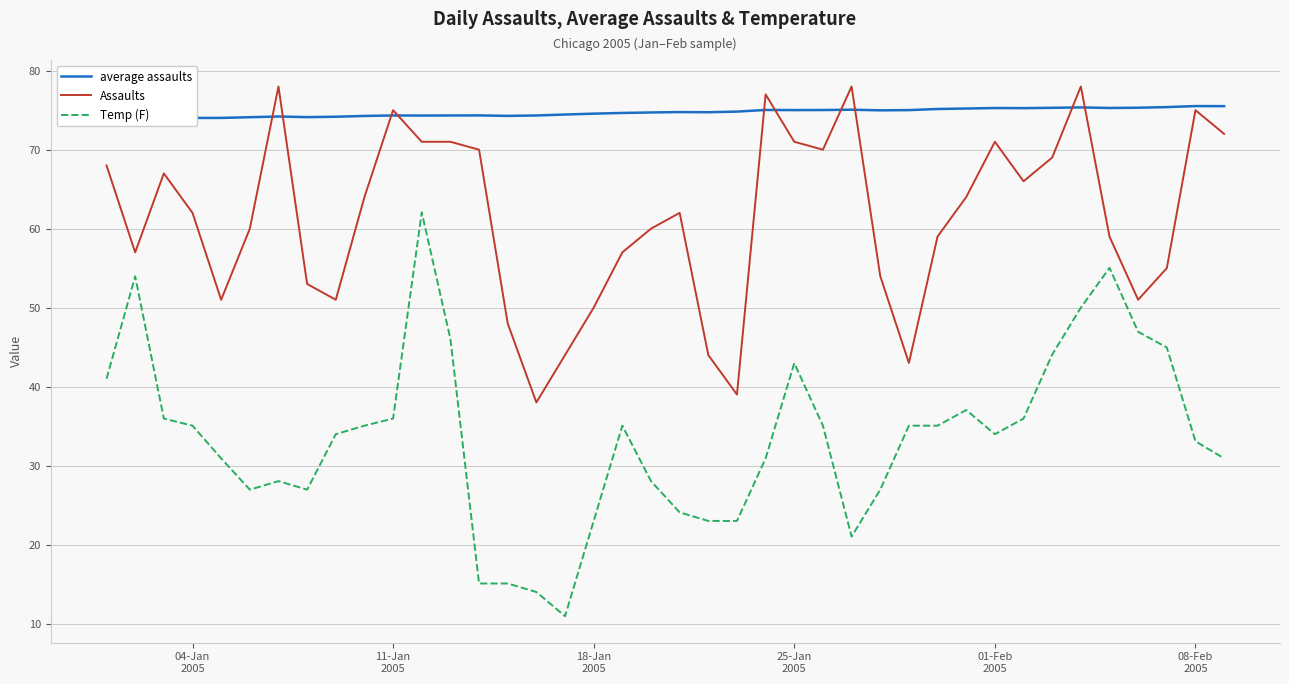

What is the minimum value shown in the chart?

10.9